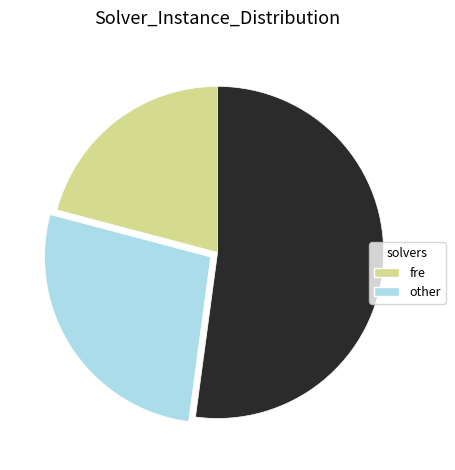

Is there a majority slice in this chart?

Yes